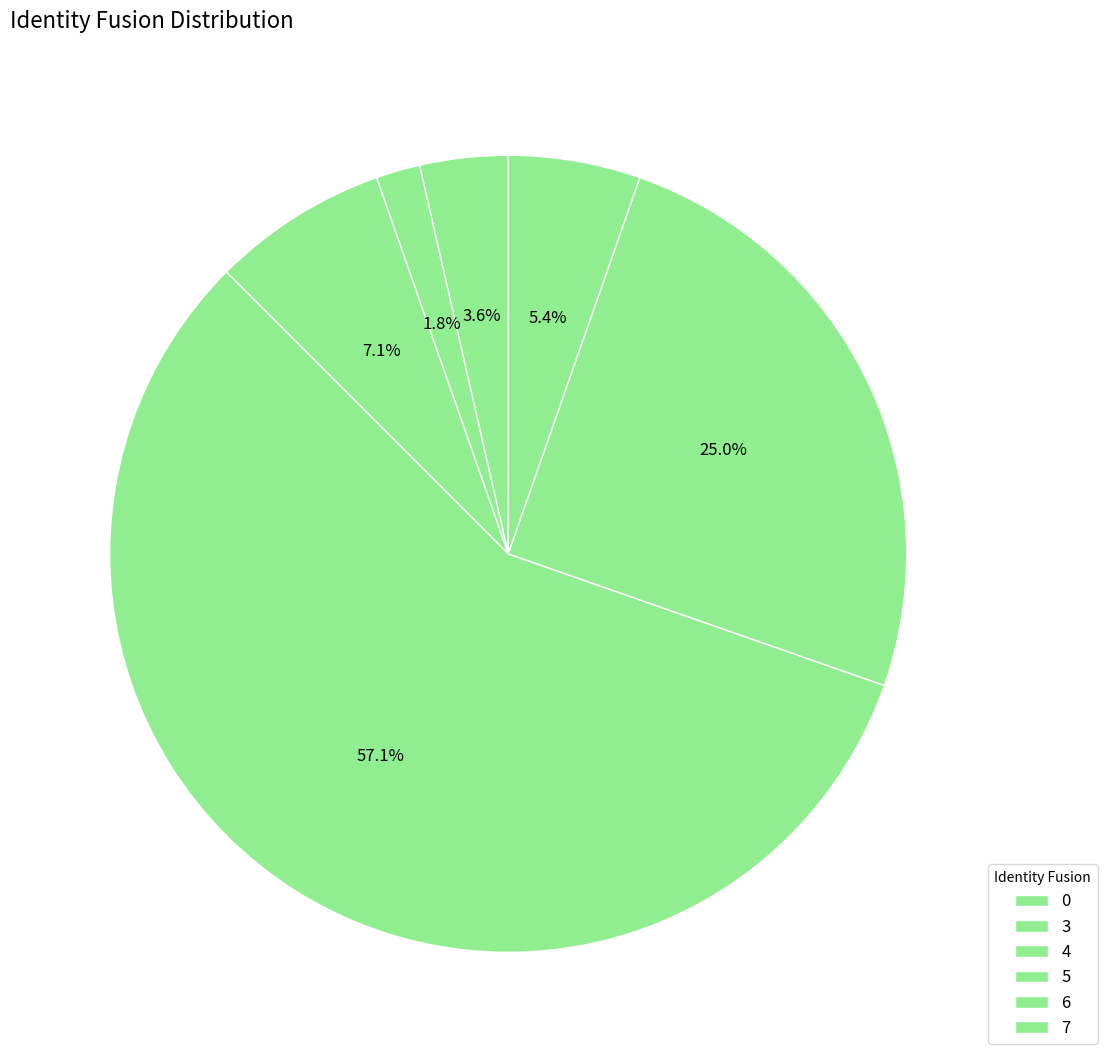

Between 4 and 0, which is larger?

4